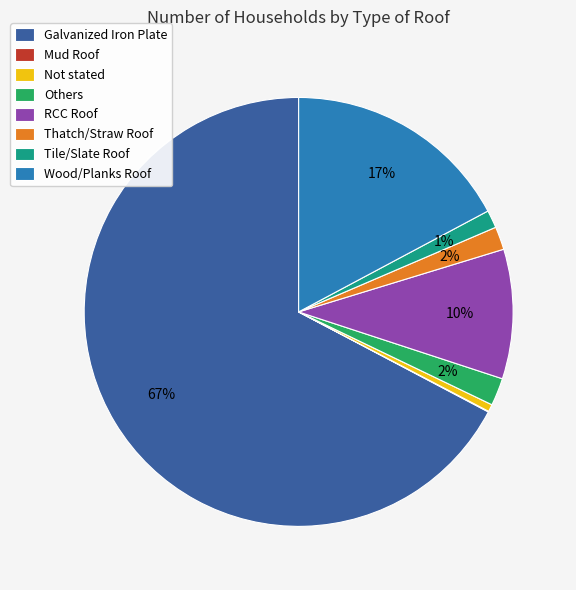

Do Tile/Slate Roof and Others together represent more than half of the pie?

No